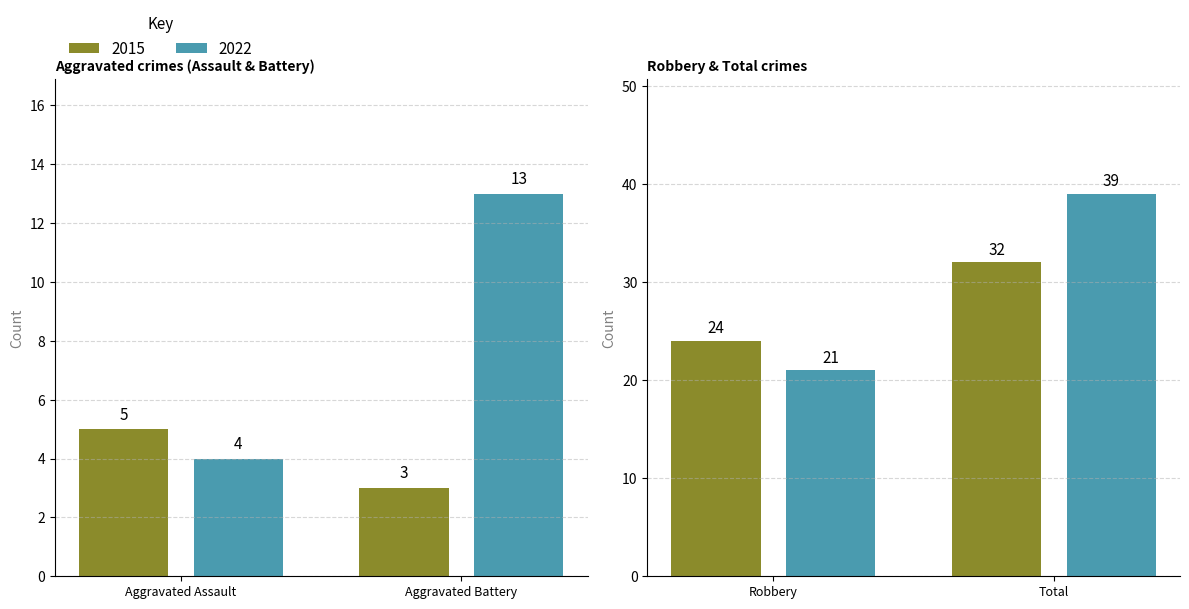

What is the label of the 2nd bar from the right?

Robbery